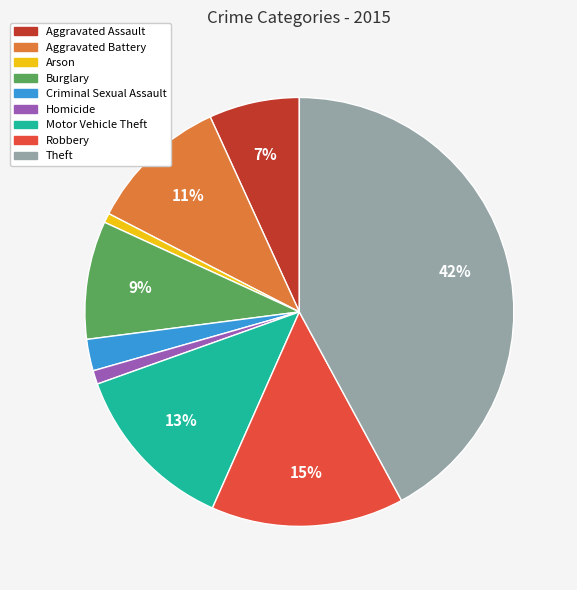

Does any single category account for the majority?

No